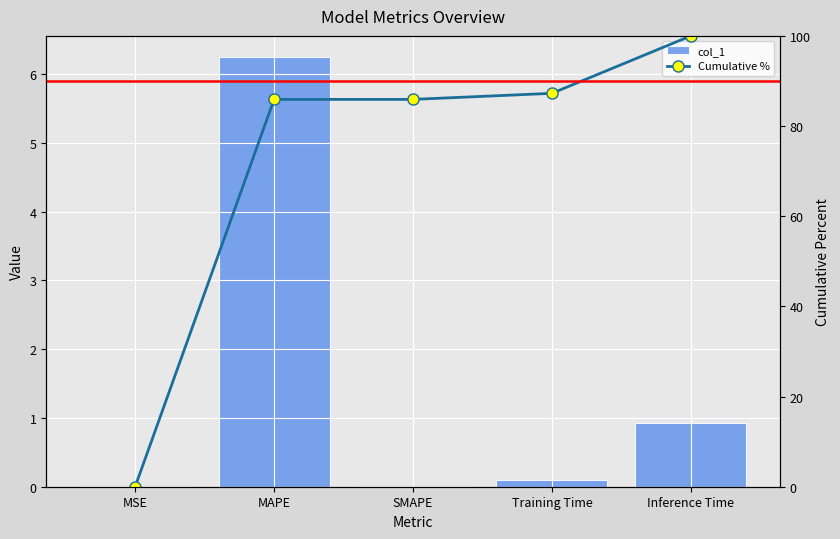

What is the sum of all Cumulative % values?

359.1